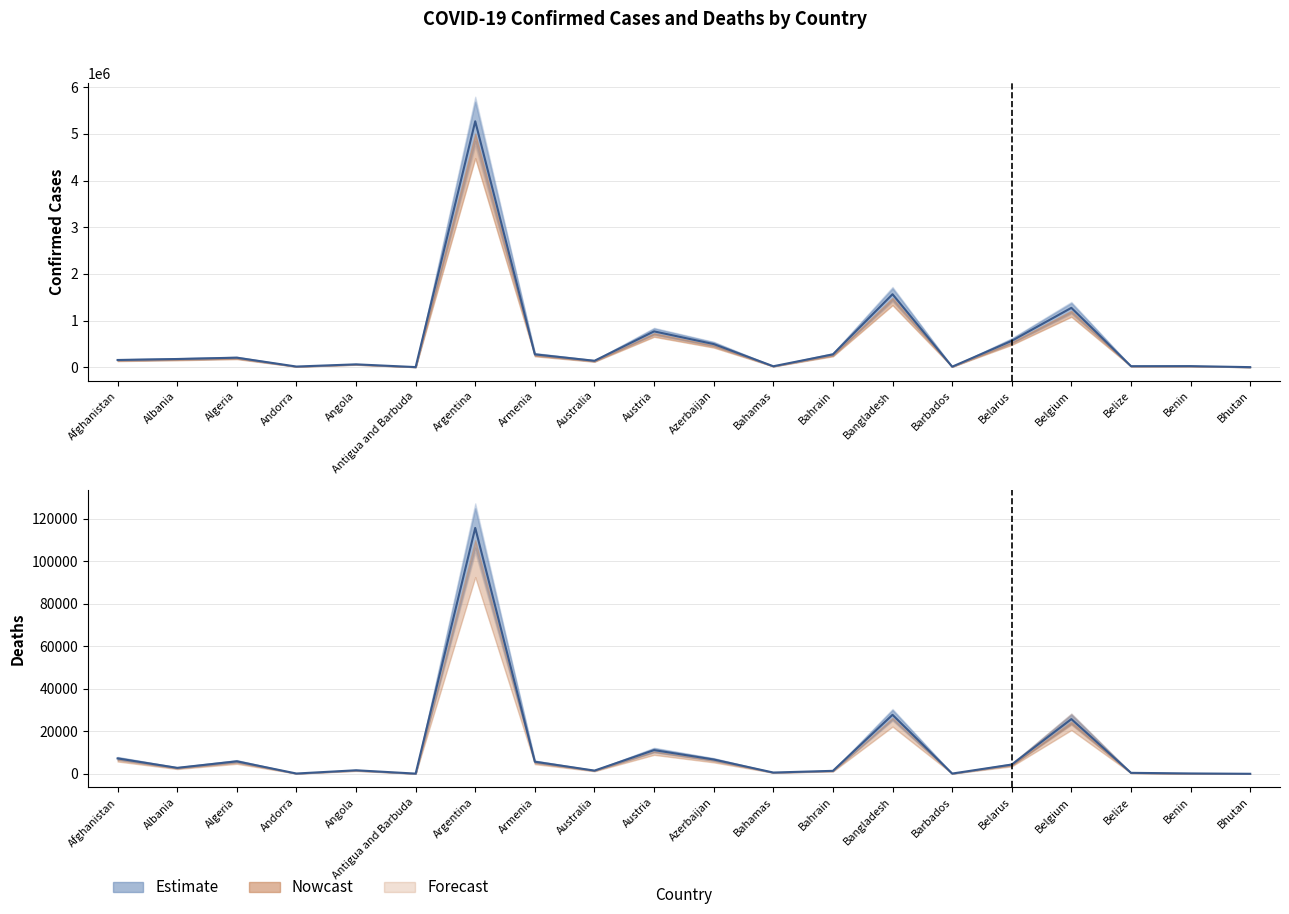

How many data points in Confirmed are above 176667?

9